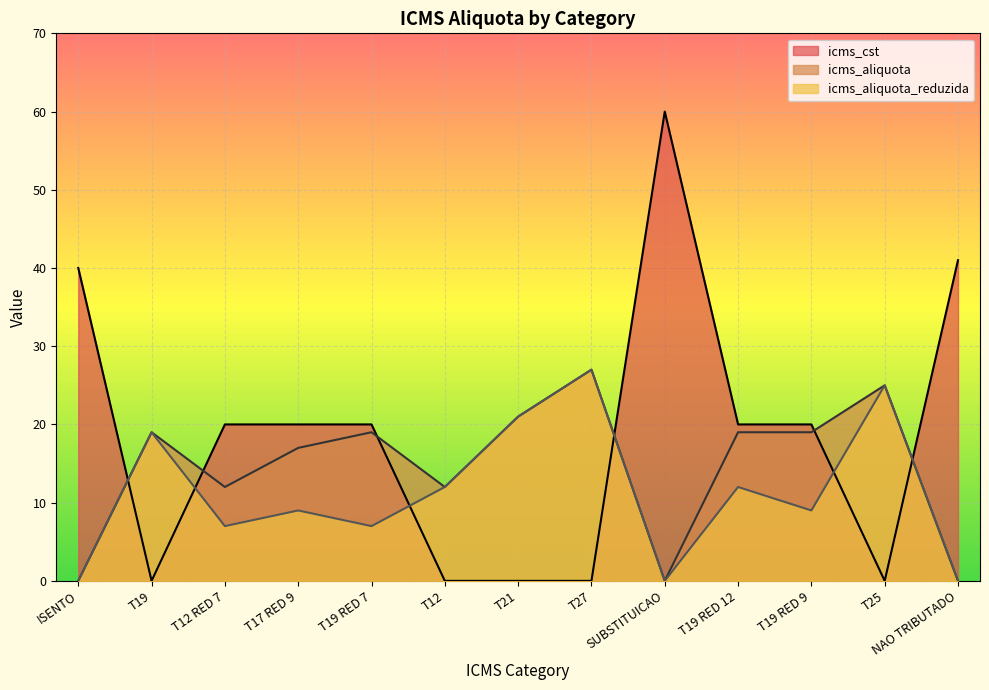

In icms_aliquota, how many points are higher than both neighbors (excluding endpoints)?

4